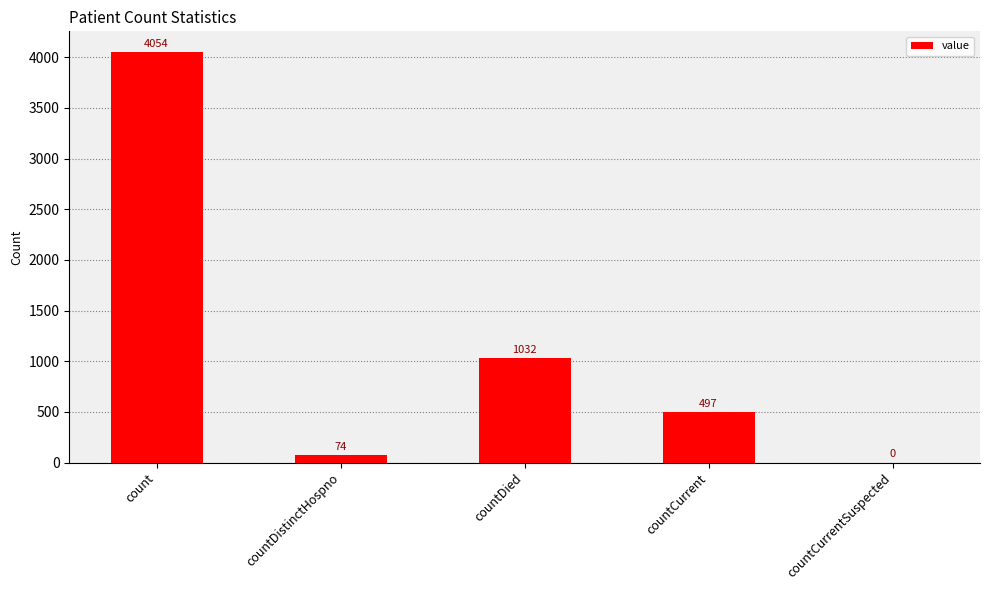

Reading left to right, transcribe all the data shown in this chart.

4054	74	1032	497	0